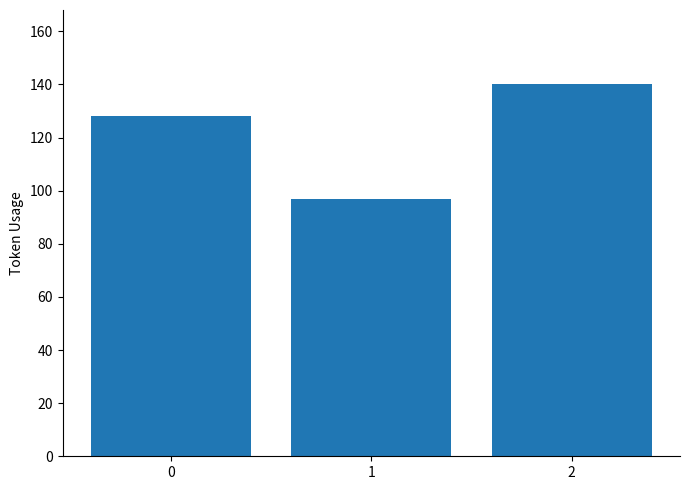

The chart shows a value of 97 at 1. True or false?

True